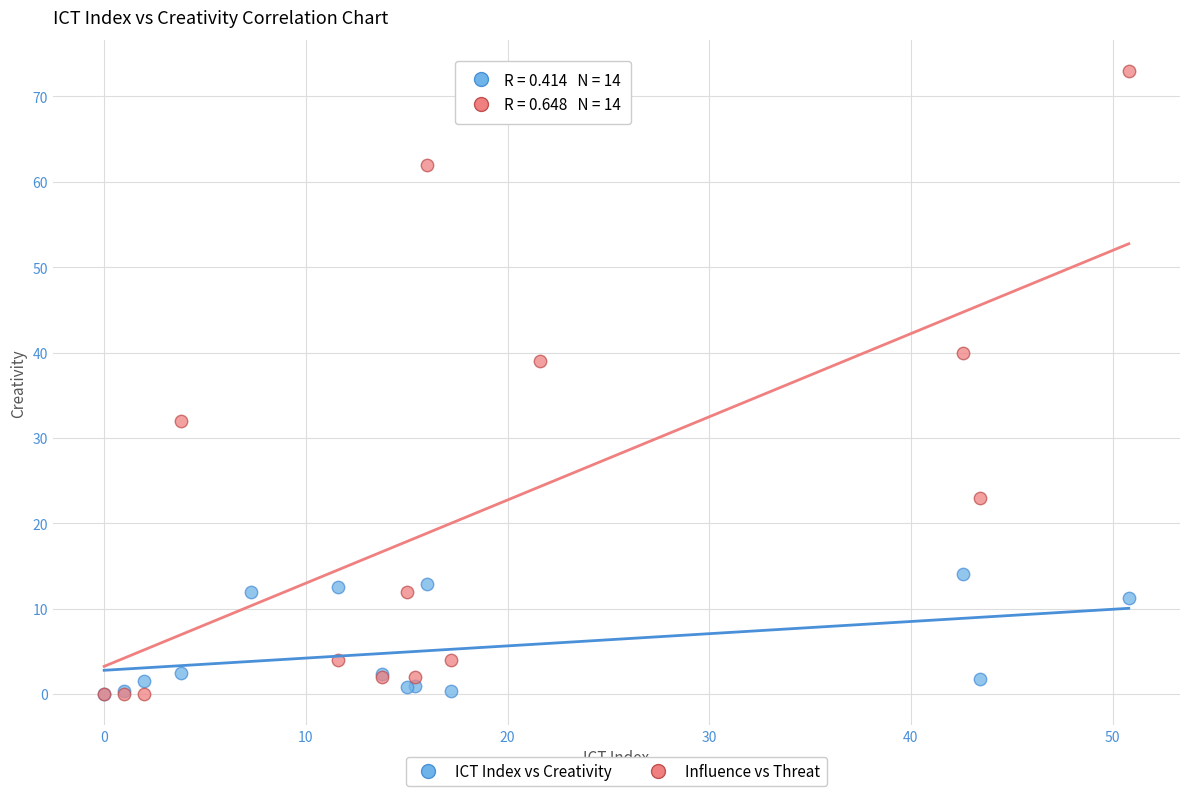

What are all the series names shown in the legend?

ICT Index vs Creativity, Influence vs Threat